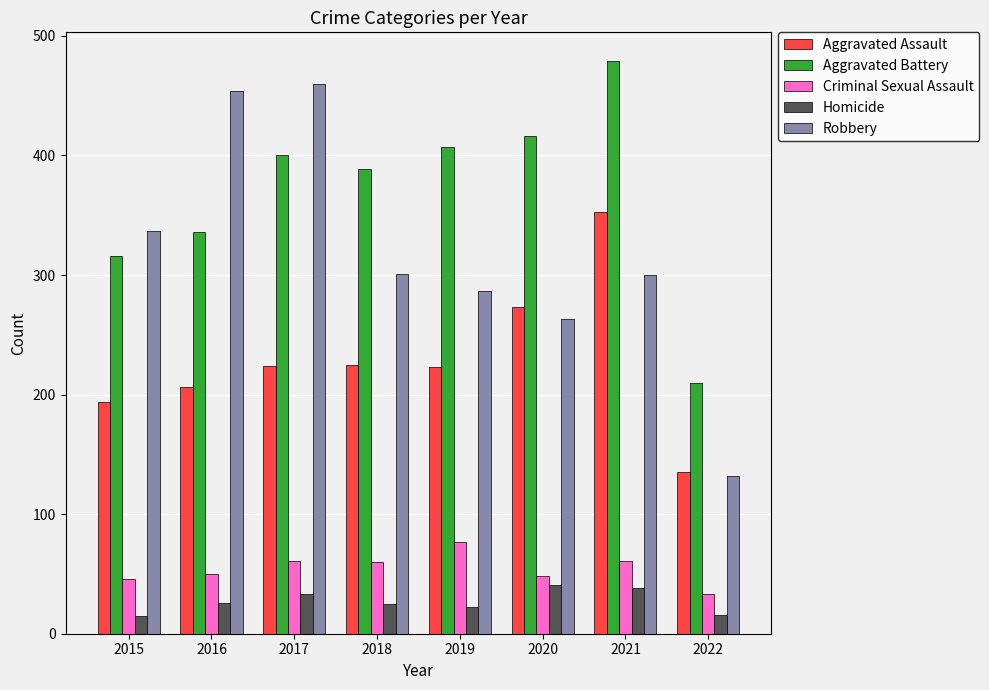

Which series has the widest spread of values?

Robbery